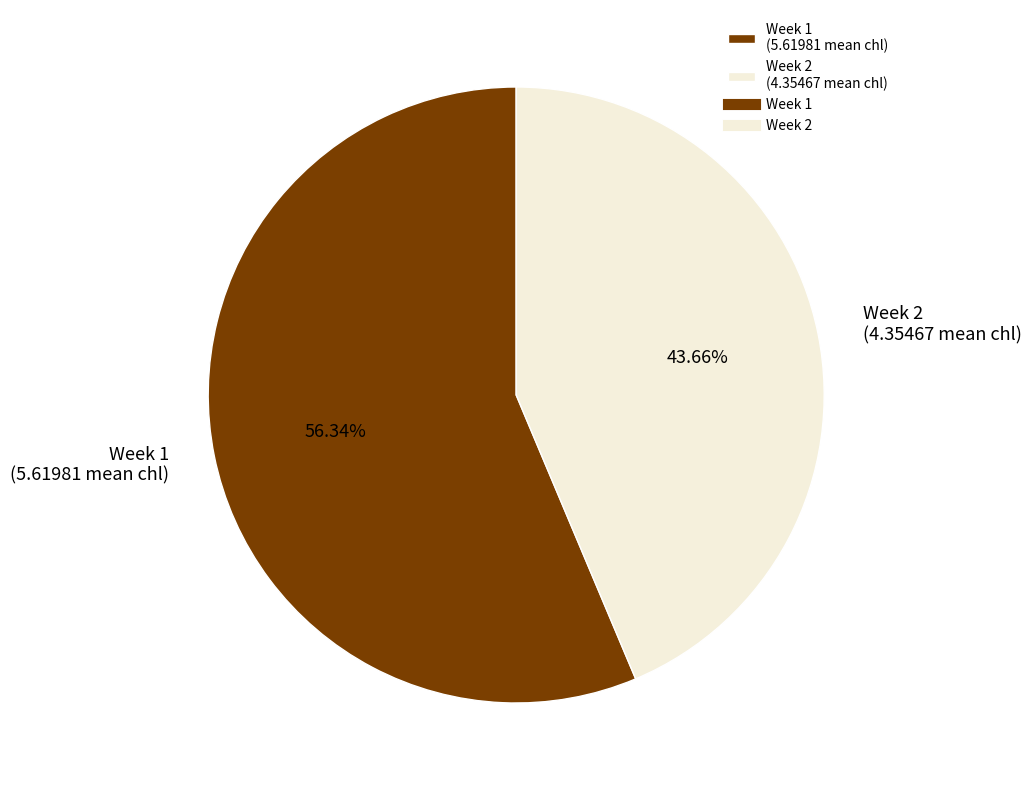

To the nearest percent, what is the combined percentage of Week 2 and Week 1?

100%